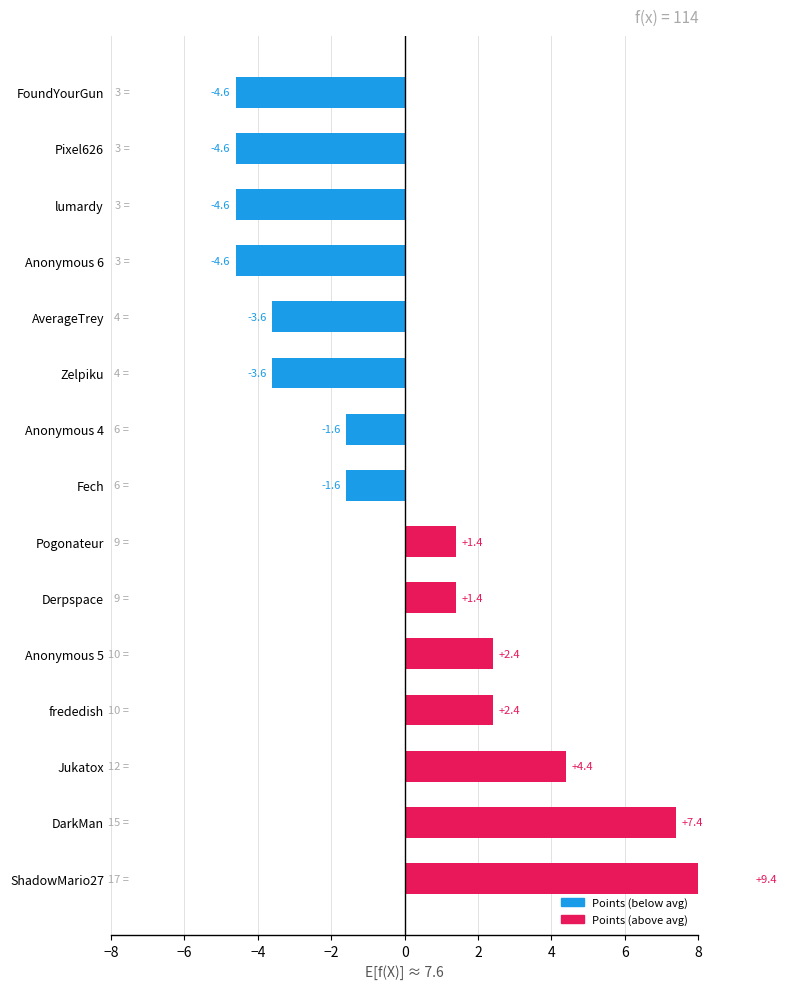

How many values are below zero?

8